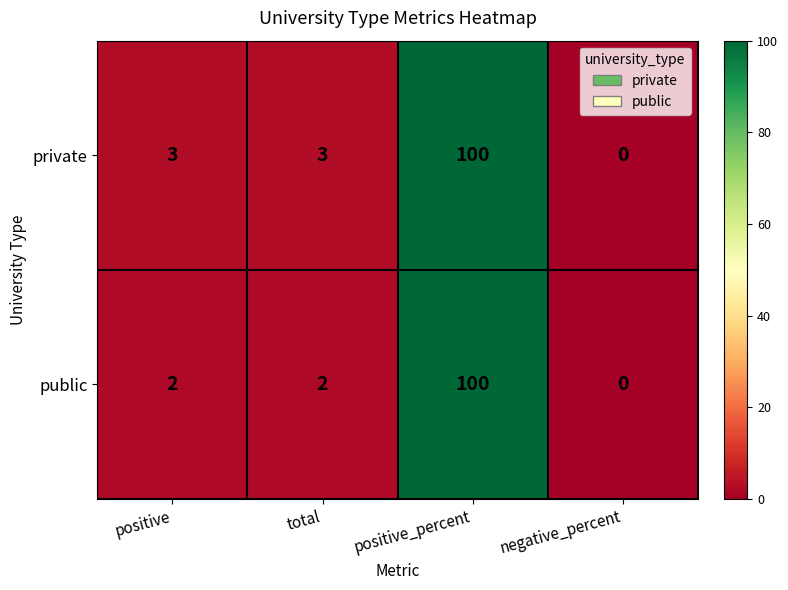

Which series changed the most between total and negative_percent?

private